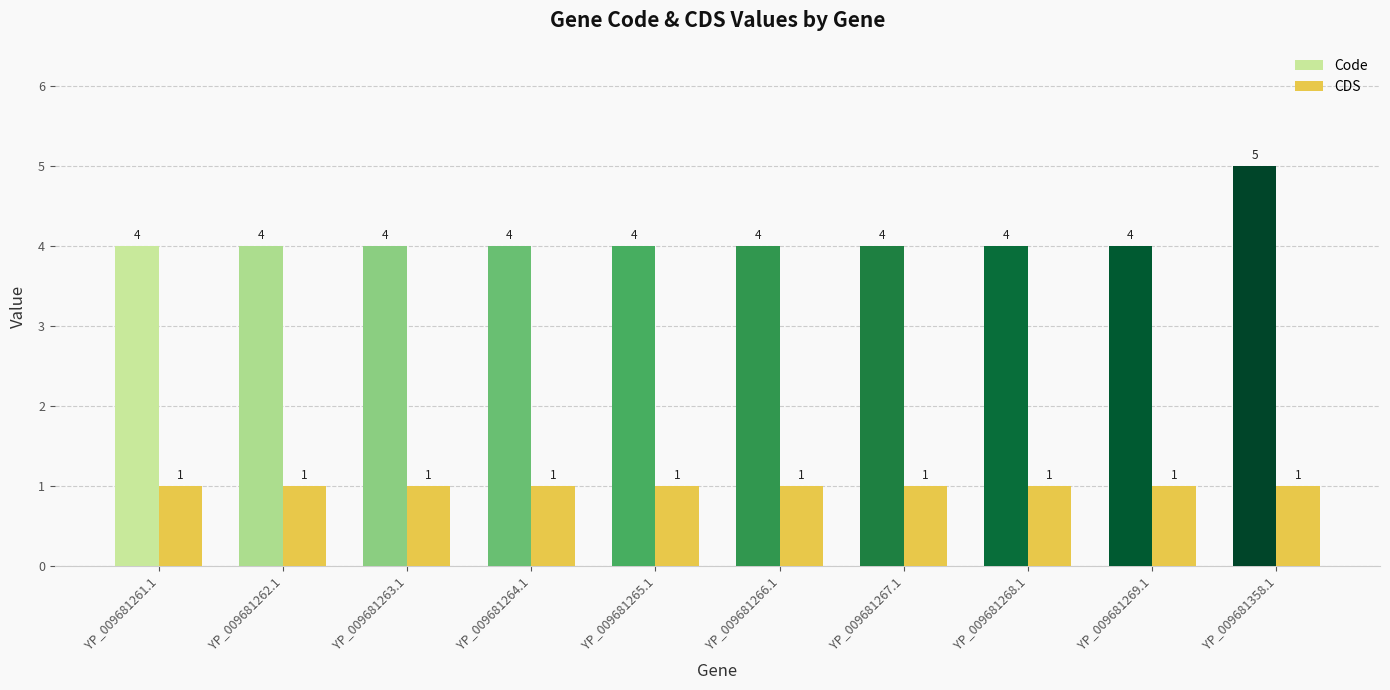

Which series has the widest spread of values?

Code